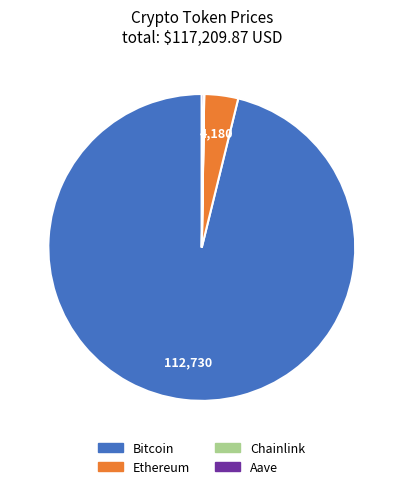

Combined, do Ethereum and Bitcoin account for over 50%?

Yes